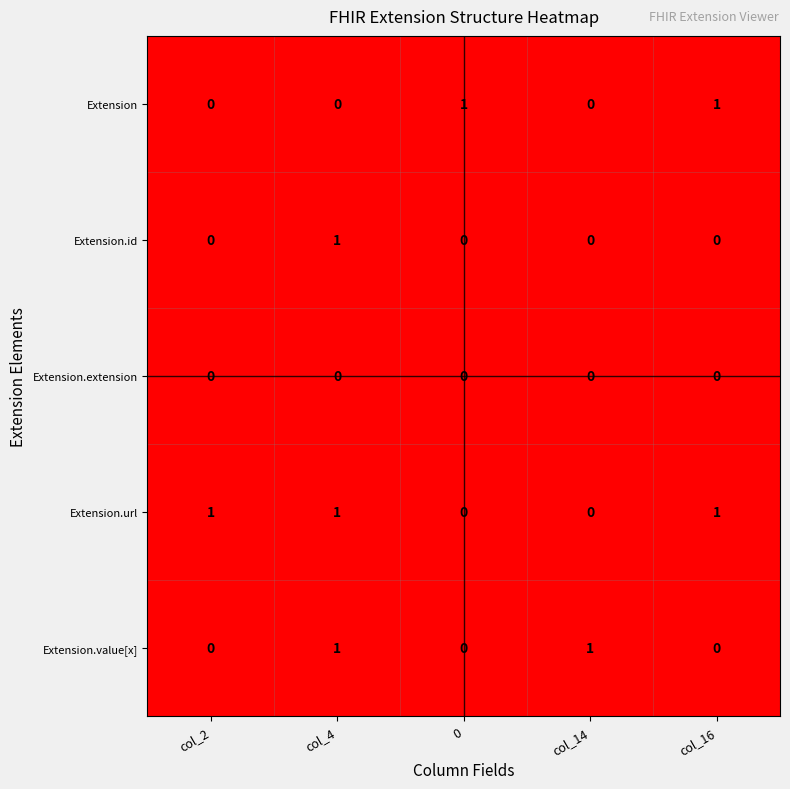

Reading left to right, transcribe all the data shown in this chart.

Extension: col_2=0	col_4=0	0=1	col_14=0	col_16=1
Extension.id: col_2=0	col_4=1	0=0	col_14=0	col_16=0
Extension.extension: col_2=0	col_4=0	0=0	col_14=0	col_16=0
Extension.url: col_2=1	col_4=1	0=0	col_14=0	col_16=1
Extension.value[x]: col_2=0	col_4=1	0=0	col_14=1	col_16=0